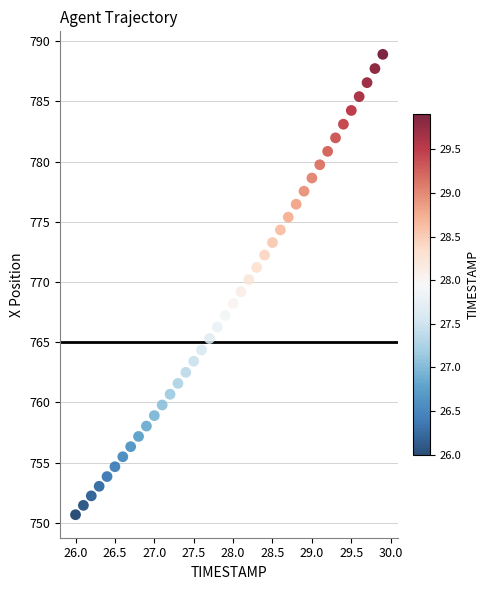

What is the range of Y values (max minus min)?

38.2